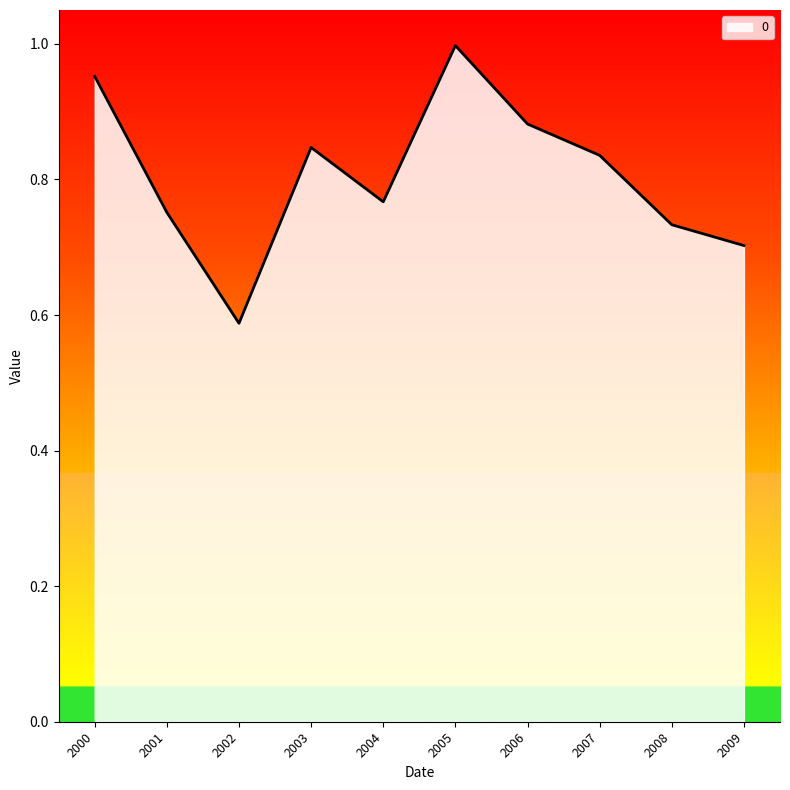

Between 2004 and 2002, which is larger?

2004